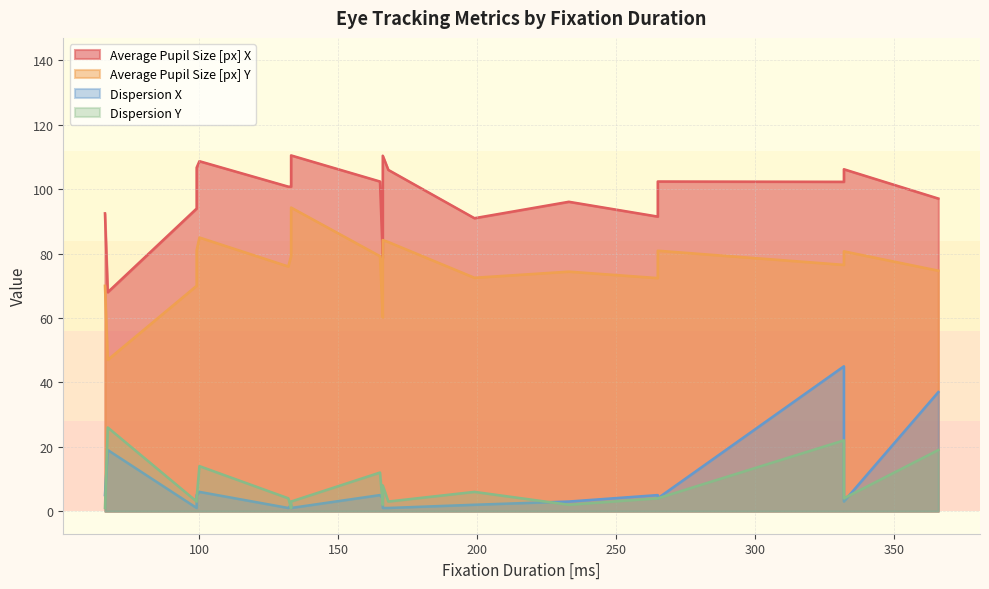

How many data points in Dispersion X are less than 4?

9